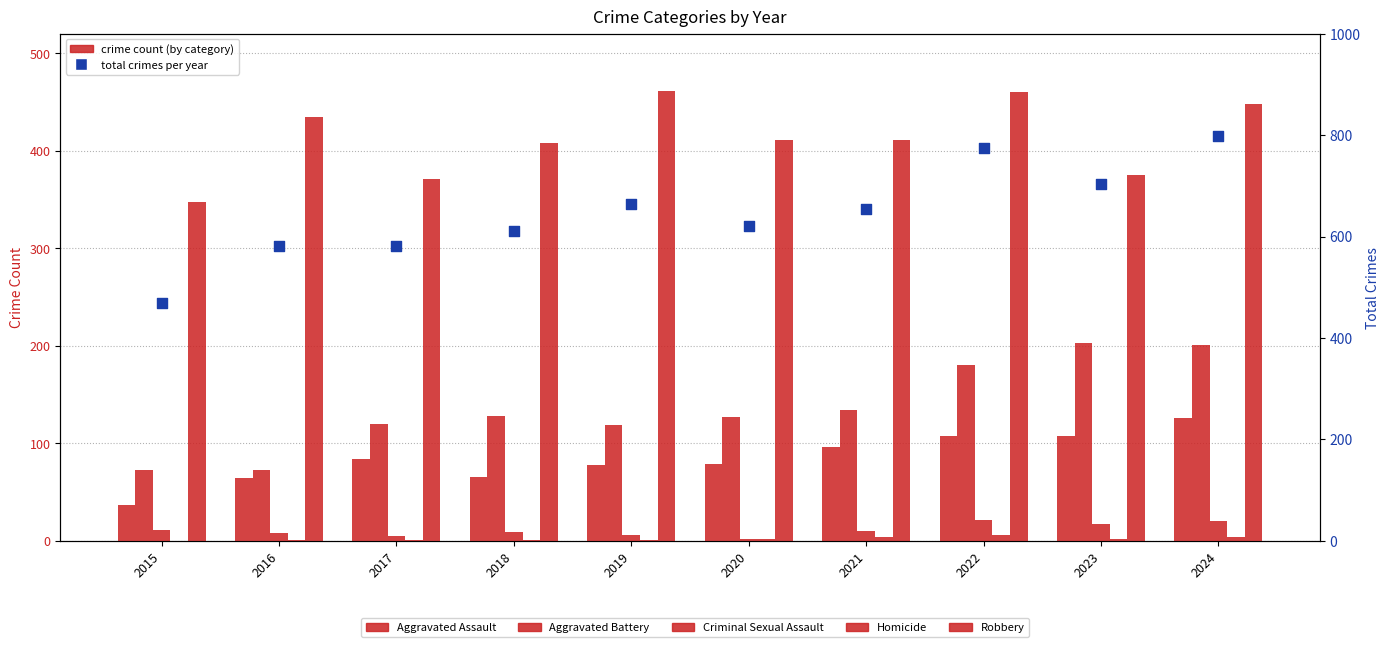

What is the total value across all series at 2015?

936